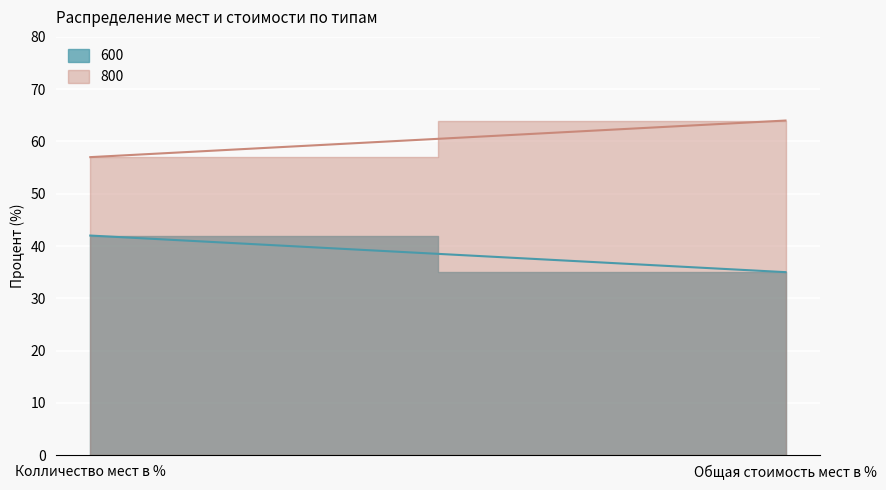

Is the value of 800 at Колличество мест в % greater than the value of 600 at Колличество мест в %?

Yes